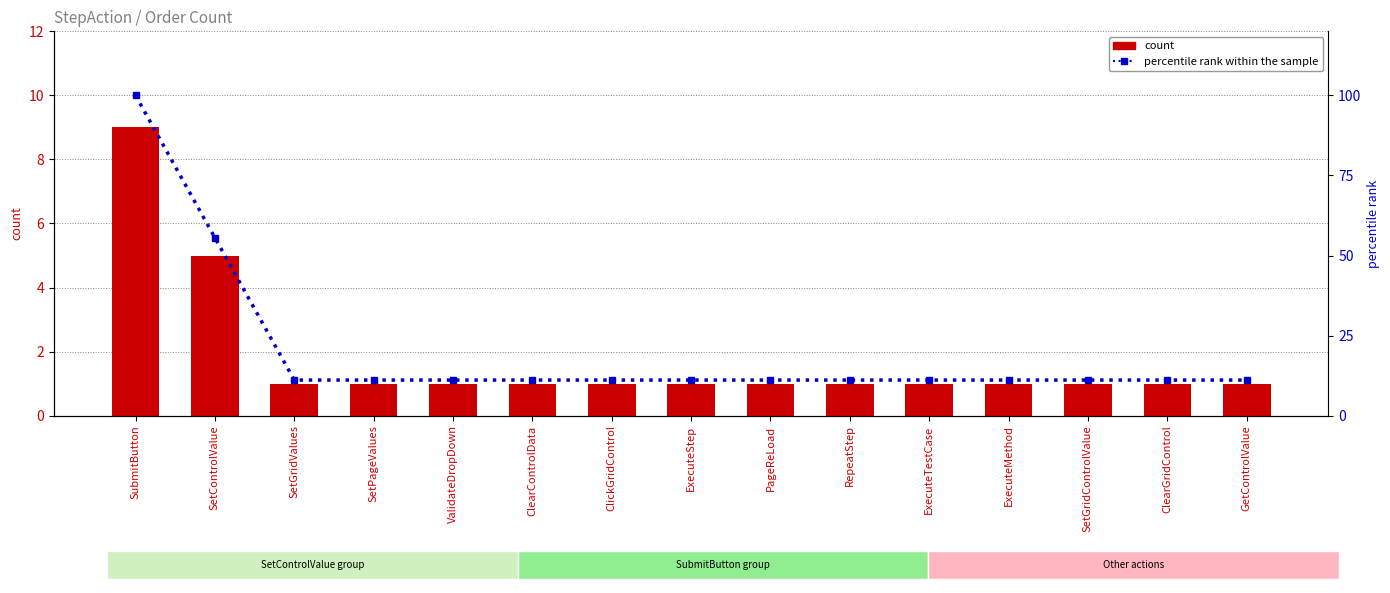

The percentile rank within the sample series shows 15.6 at SetPageValues. True or false?

False